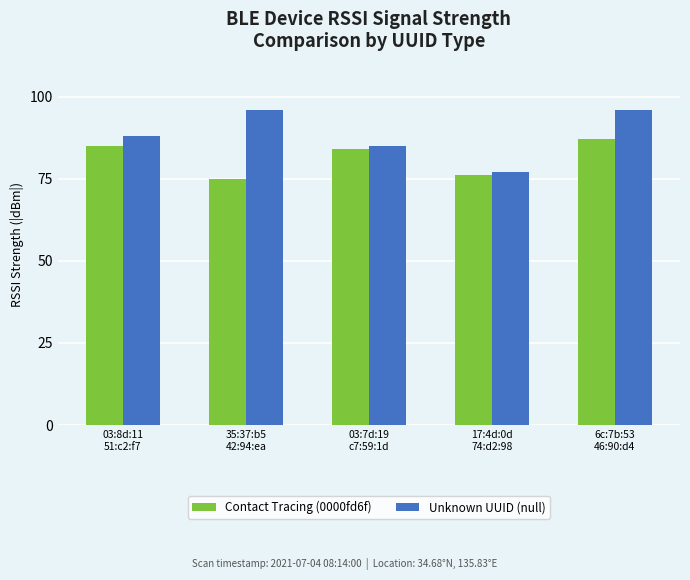

What is the value of the Unknown UUID (null) bar at the 5th from the left?

96